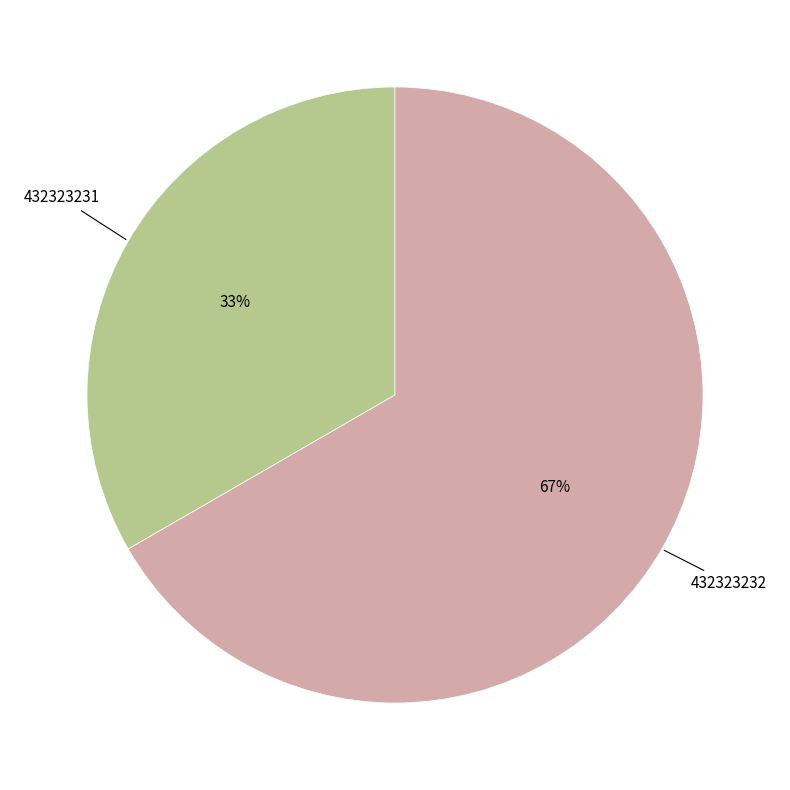

To the nearest percent, what is the average slice percentage?

50%